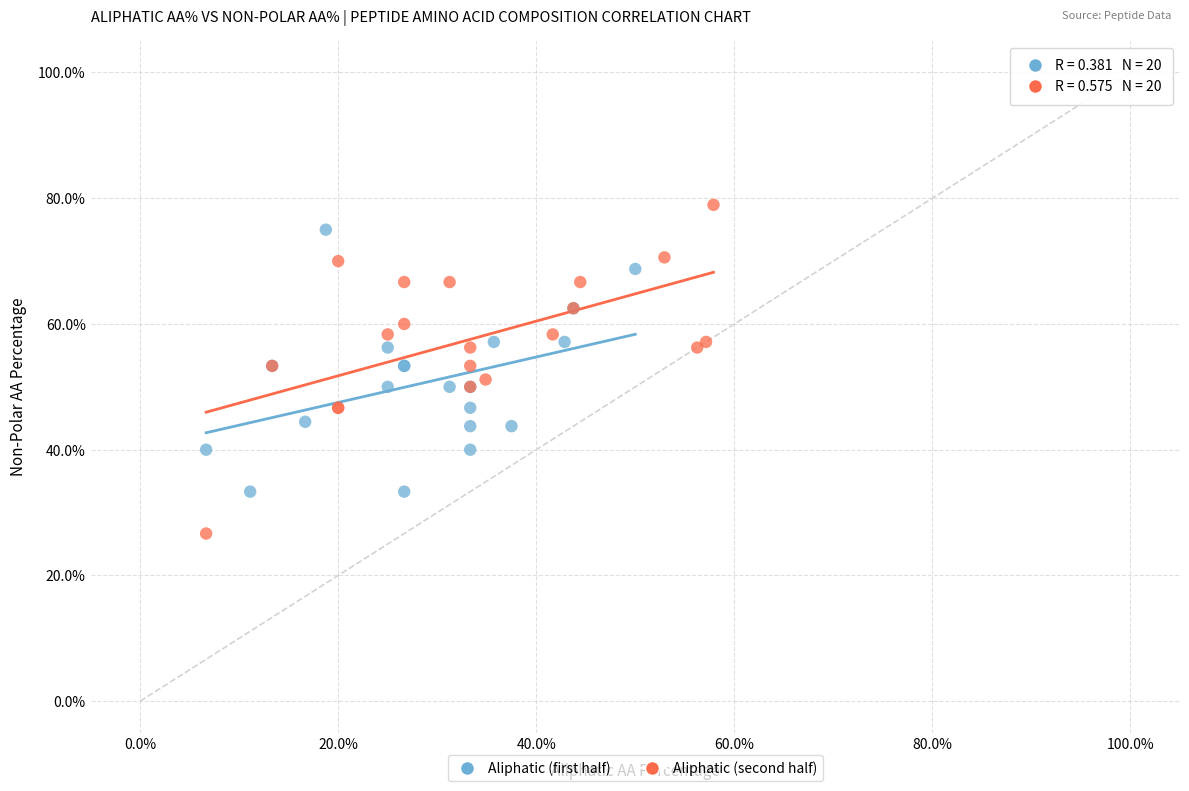

Which series has the largest Y range (max minus min)?

Aliphatic (second half)